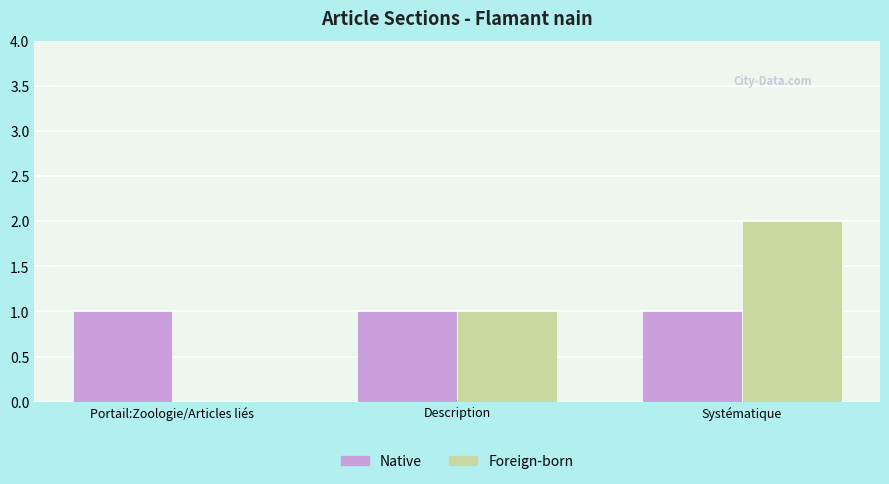

The Foreign-born series shows 1 at Description. True or false?

True